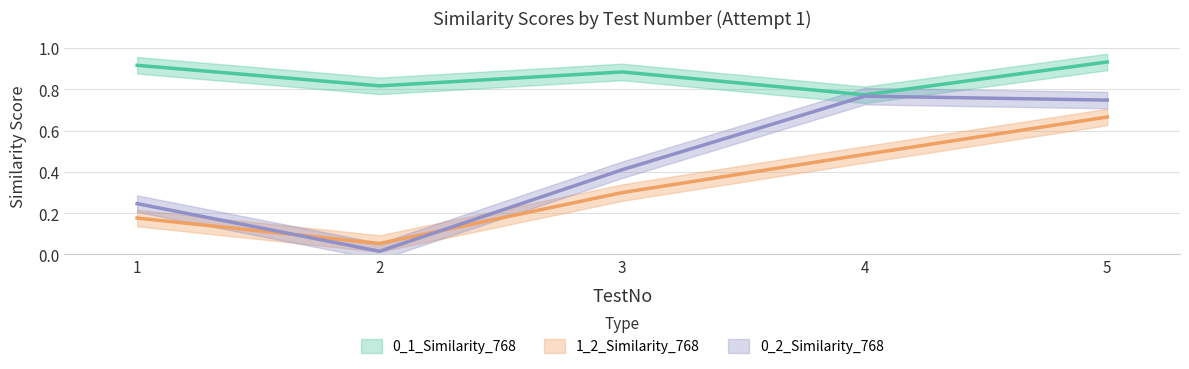

List the labels in order of 0_2_Similarity_768 value, largest first.

4, 5, 3, 1, 2